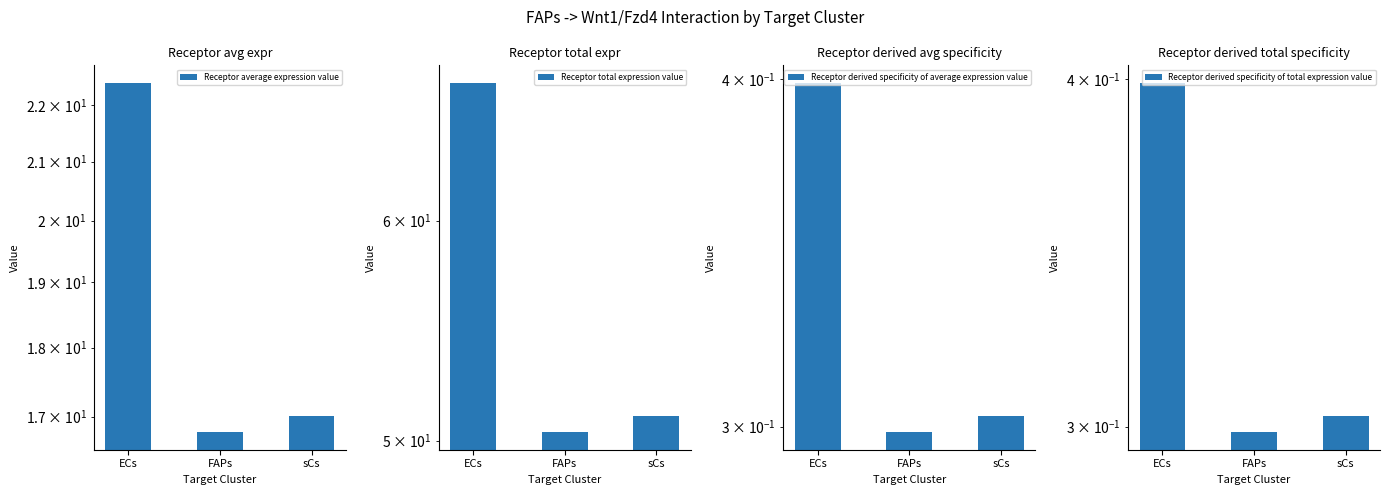

List the labels in order of Receptor average expression value value, largest first.

ECs, sCs, FAPs